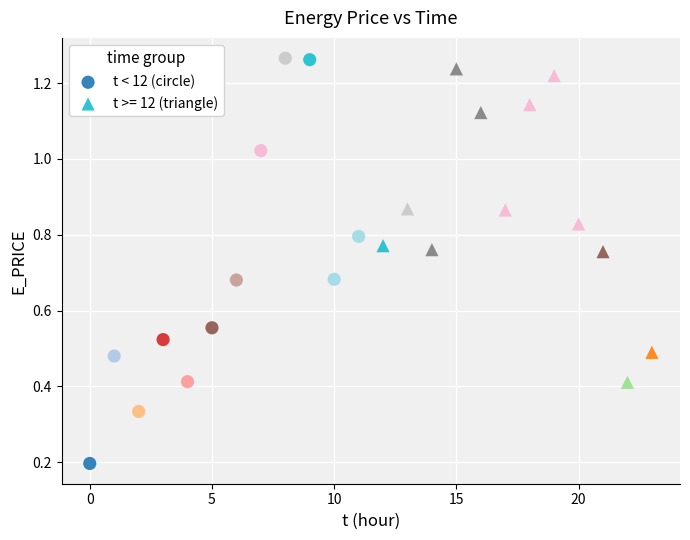

Which series has the largest Y range (max minus min)?

t < 12 (circle)